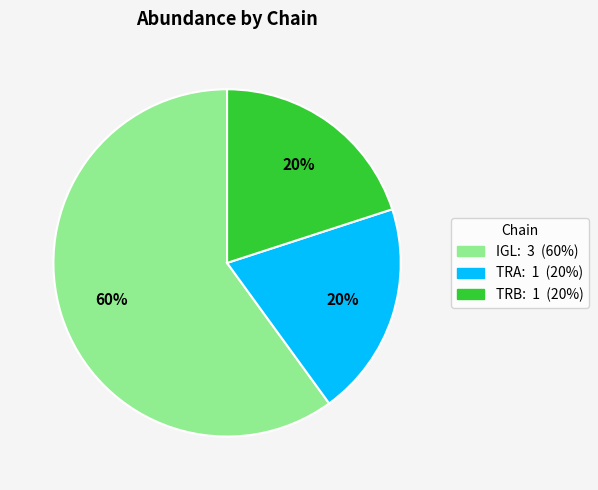

To the nearest percent, what portion does TRA represent?

20%